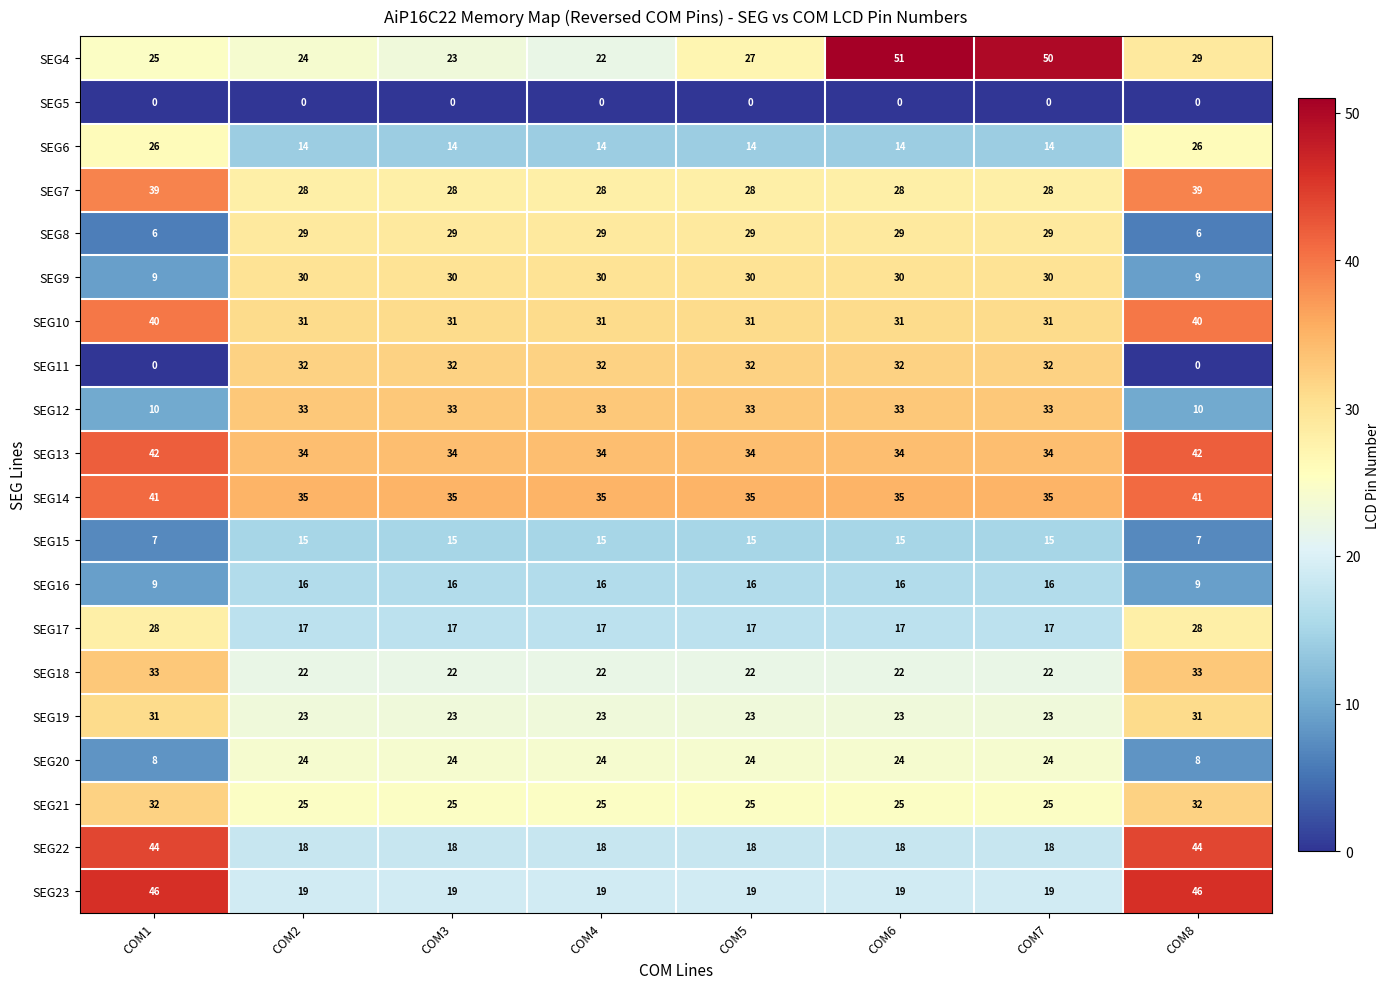

Count the number of categories in the chart.

8